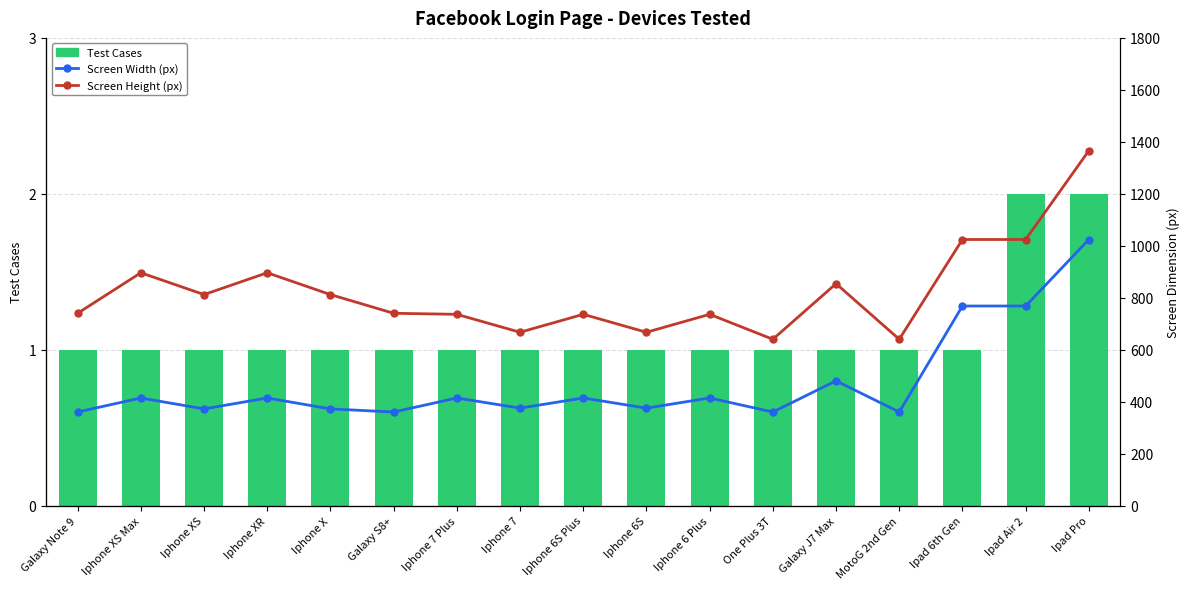

Reading left to right, list all the values displayed in this chart.

Test Cases: 1	1	1	1	1	1	1	1	1	1	1	1	1	1	1	2	2
Screen Width (px): 360	414	372	414	372	360	414	375	414	375	414	360	480	360	768	768	1024
Screen Height (px): 740	896	812	896	812	740	736	667	736	667	736	640	854	640	1024	1024	1366